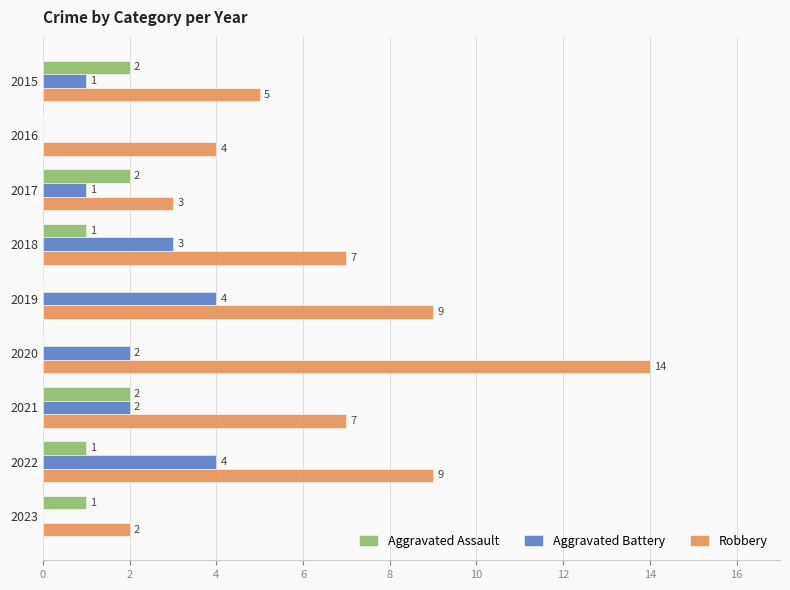

Which series has the widest spread of values?

Robbery